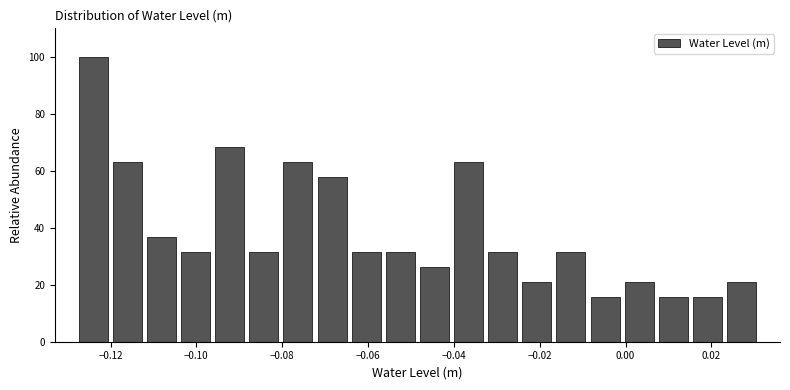

Read against the x-axis, roughly where is the centre of the tallest bar?

-0.124